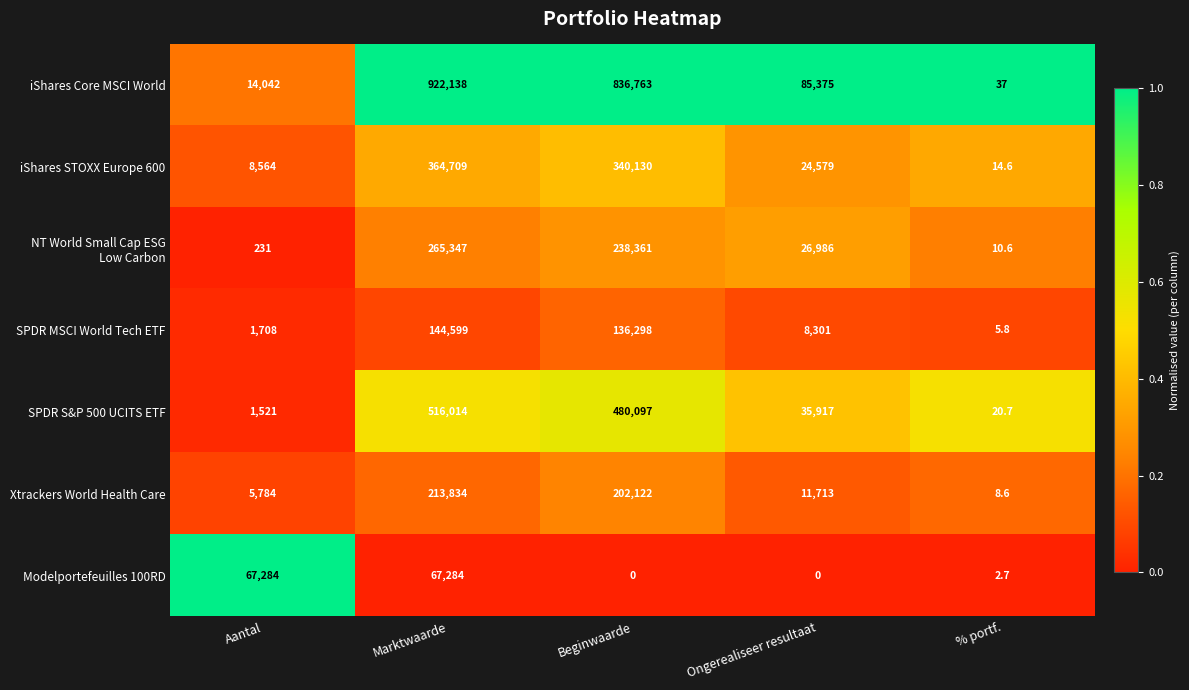

What is the sum of all SPDR MSCI World Tech ETF values?

290911.8